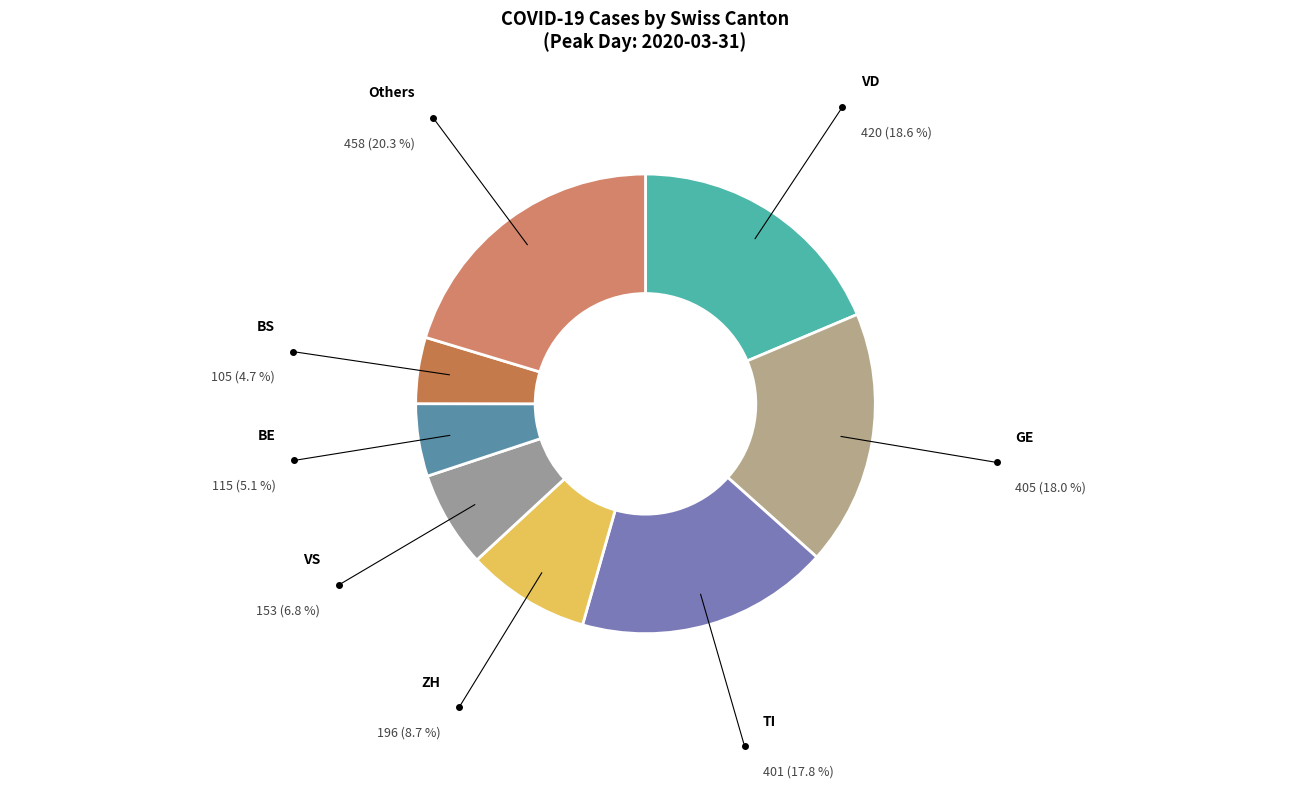

Combined, do GE and BE account for over 50%?

No